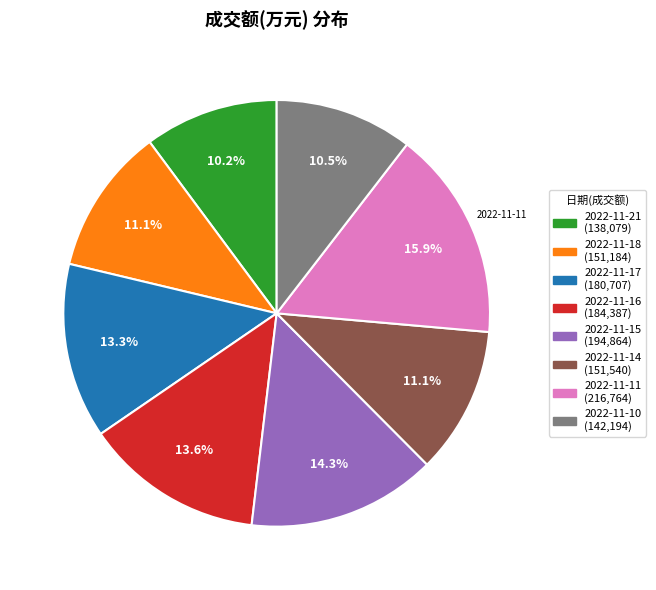

Which category has the biggest portion of the pie?

2022-11-11